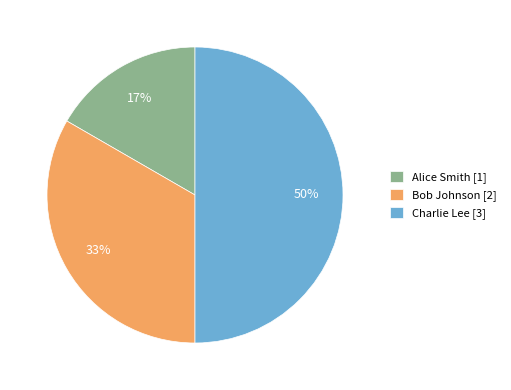

What is the largest slice in the pie chart?

Charlie Lee